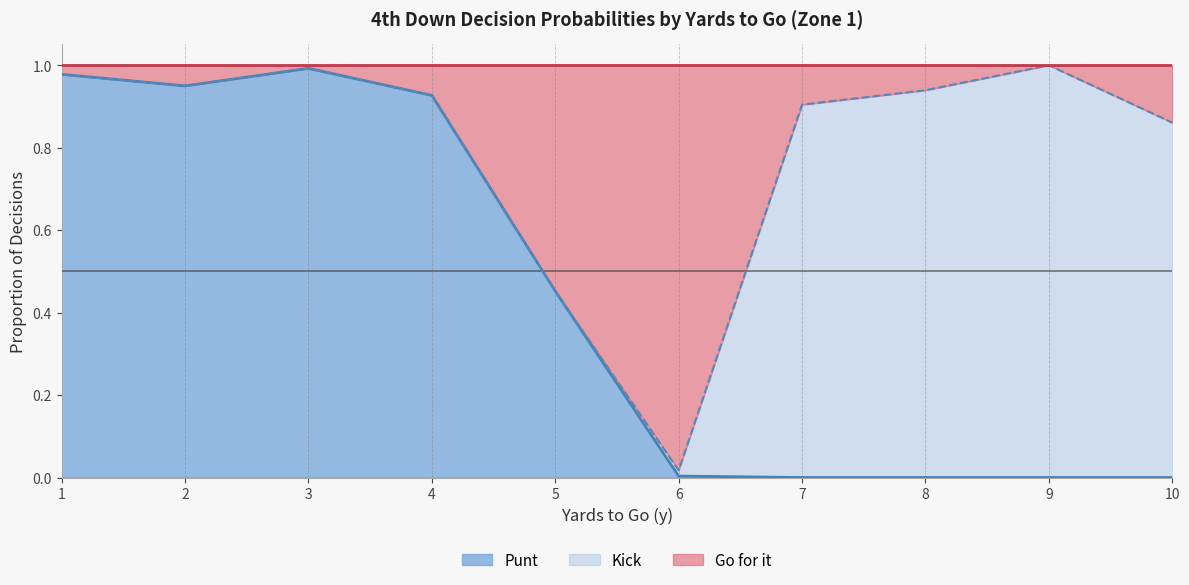

What is the approximate value of punt at 2?

0.9